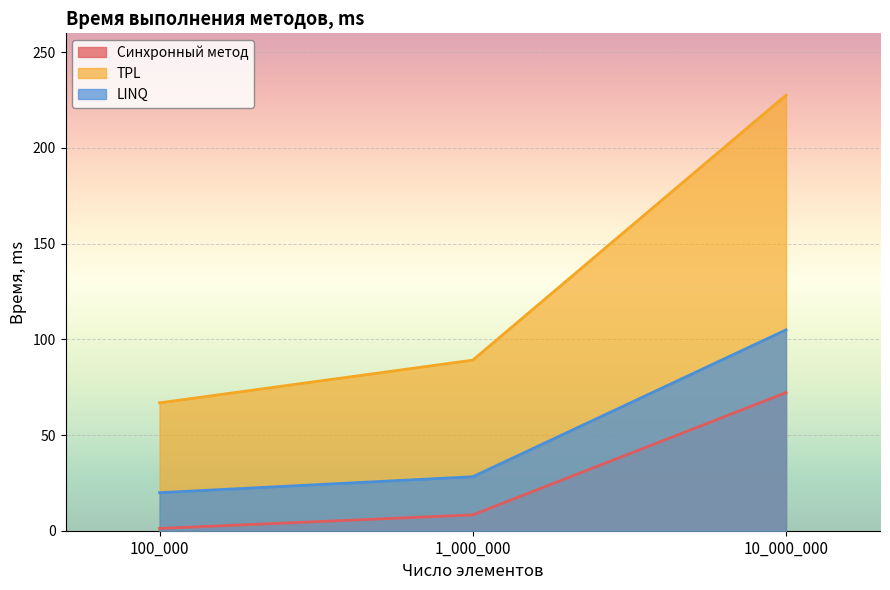

The LINQ series shows 28.2 at 1_000_000. True or false?

True